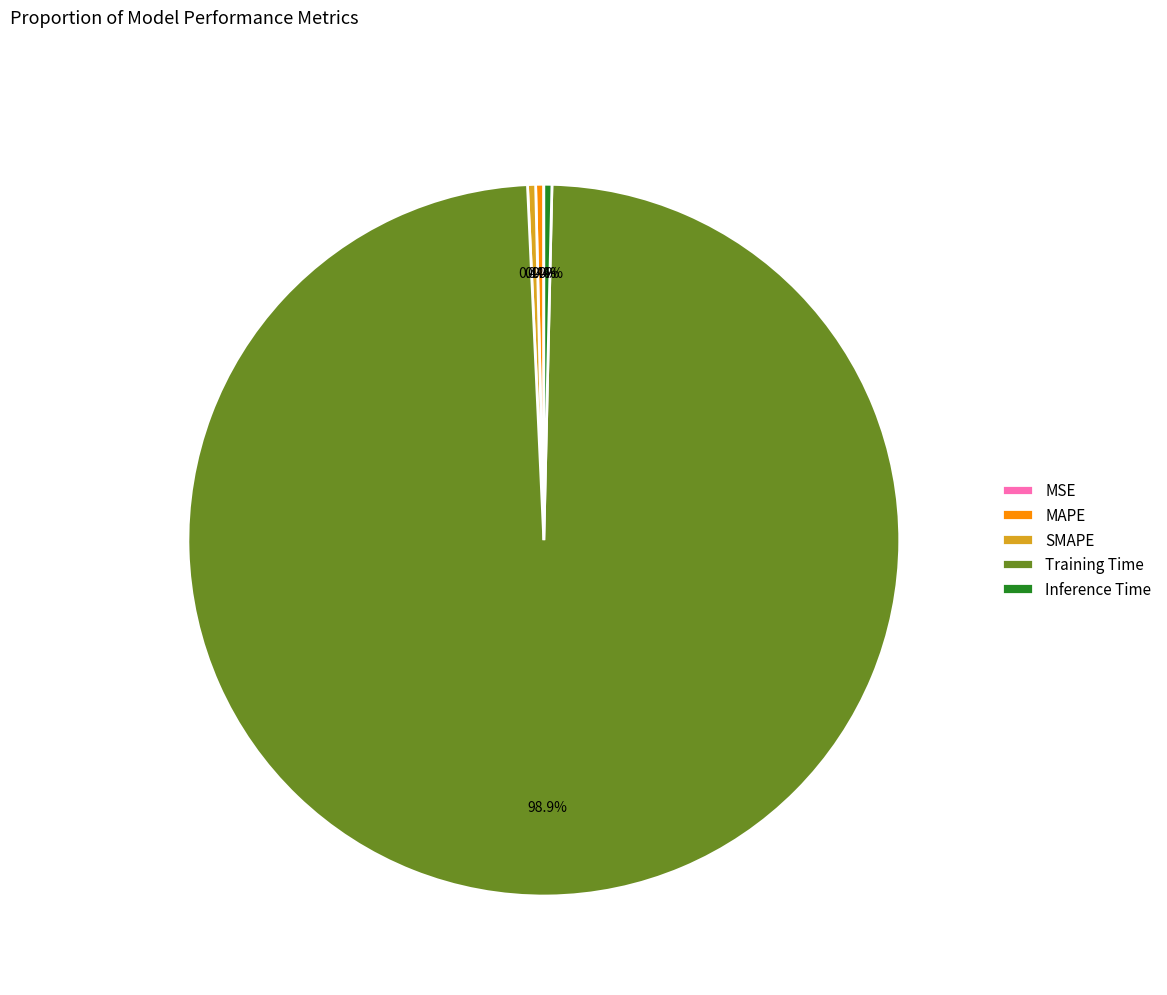

Combined, do Inference Time and SMAPE account for over 50%?

No